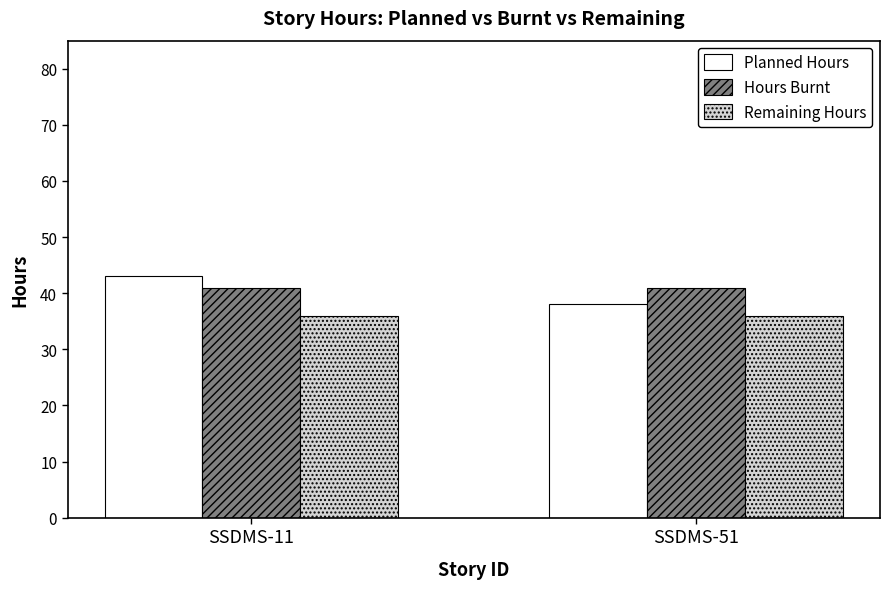

Reading left to right, list all the values displayed in this chart.

Planned Hours: 43	38
Hours Burnt: 41	41
Remaining Hours: 36	36